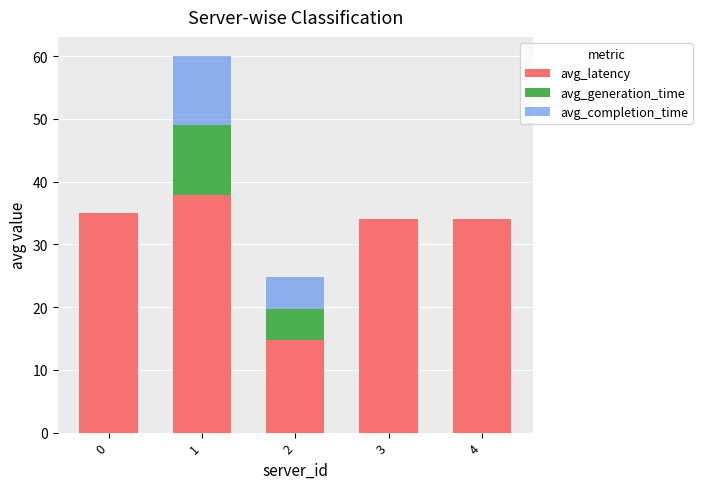

What is the total value across all series at 4?

34.0